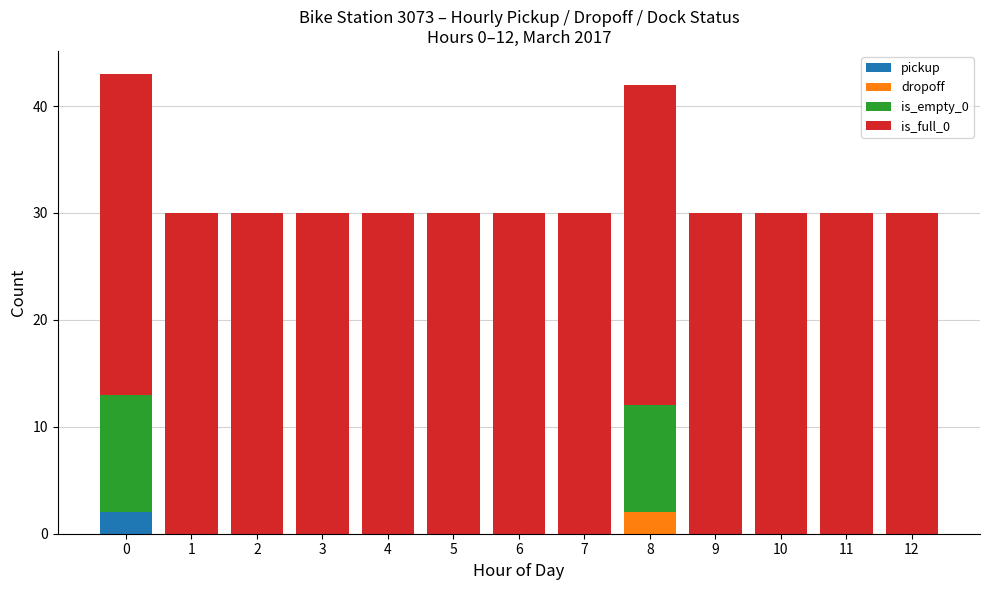

Count the number of data series in this chart.

4